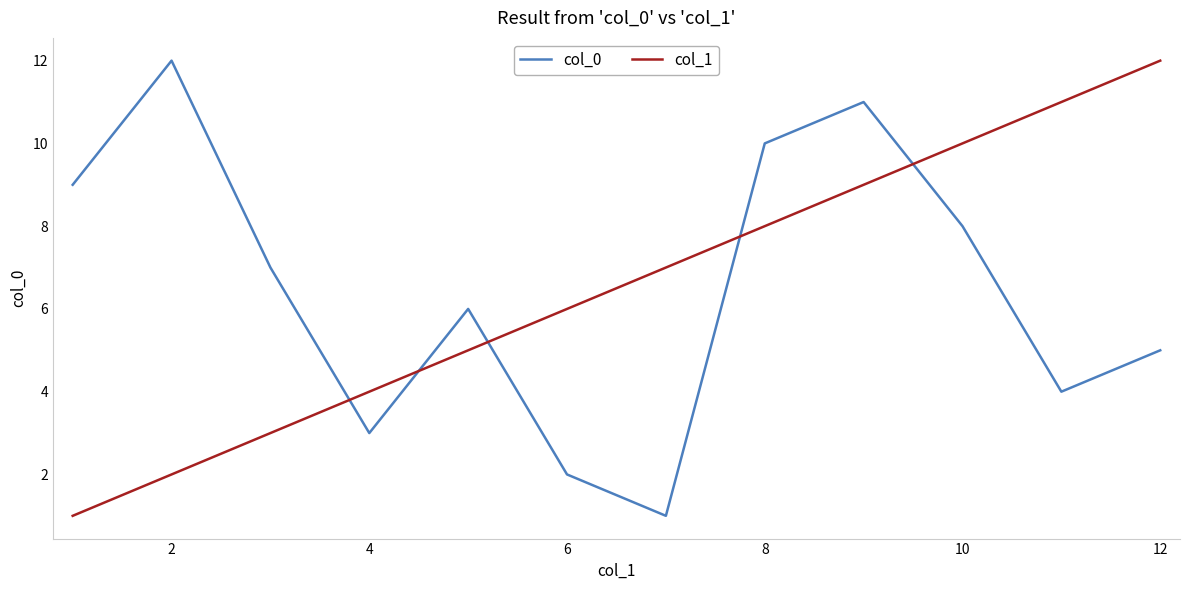

How many intersections are there between col_0 and col_1?

5